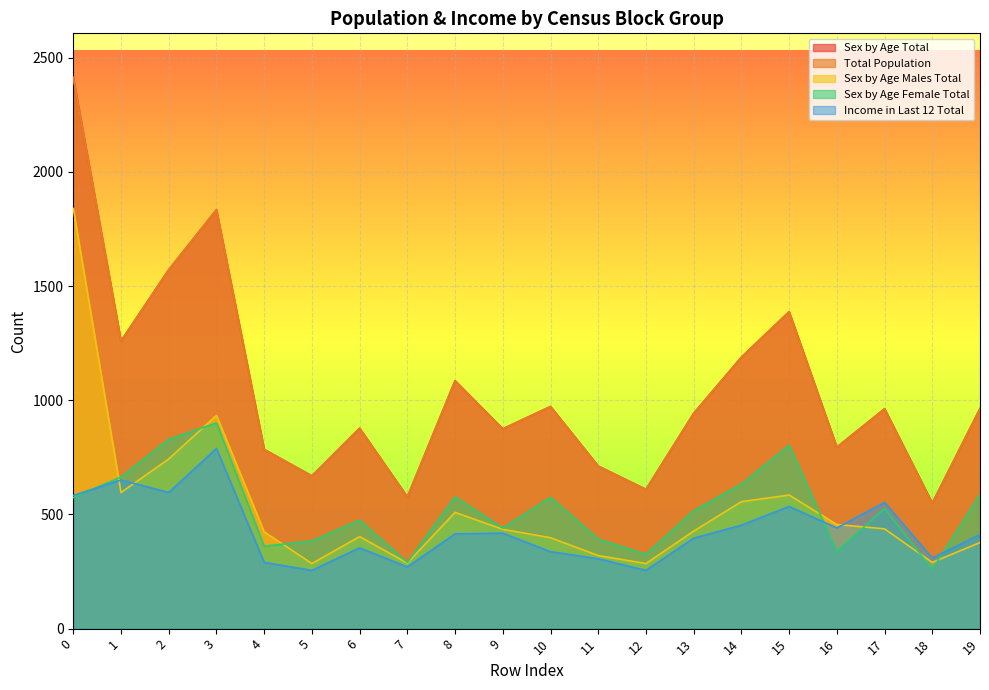

True or false: Sex by Age Total and Sex by Age Female Total cross at least once.

False